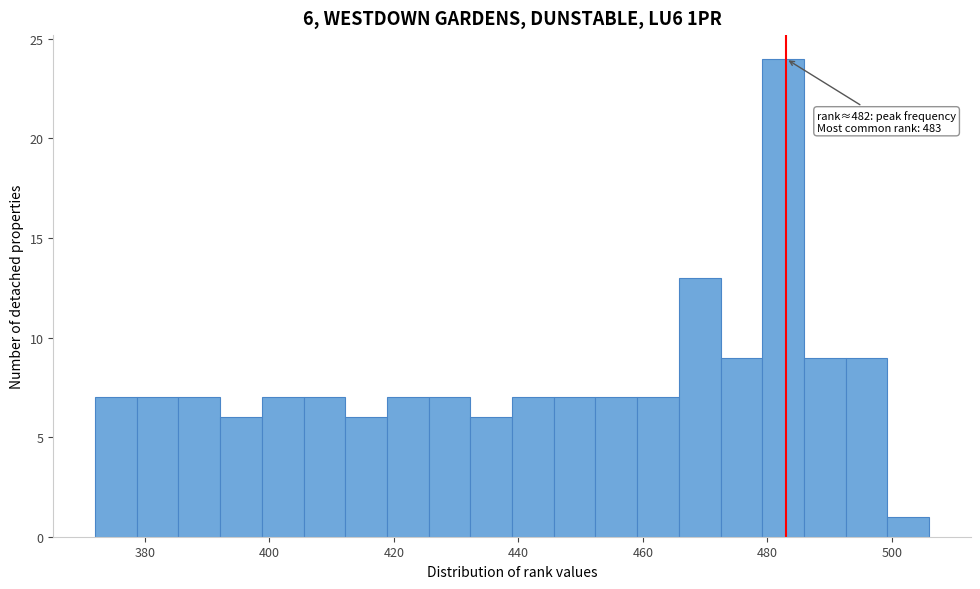

Around what value on the x-axis is the tallest bar? Give the approximate position of its centre, as read against the axis.

482